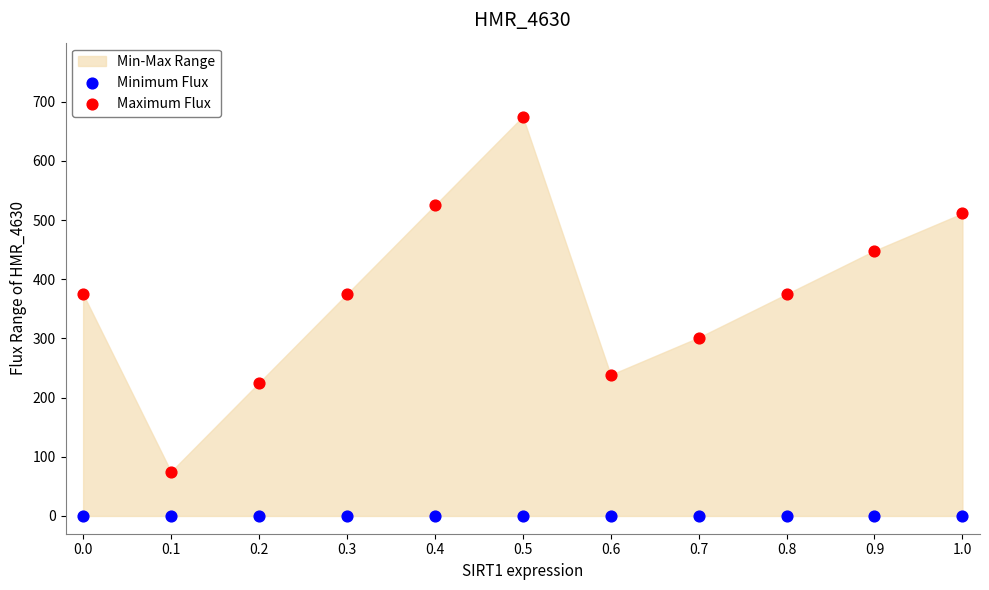

Which series reaches the maximum Y coordinate?

Maximum Flux